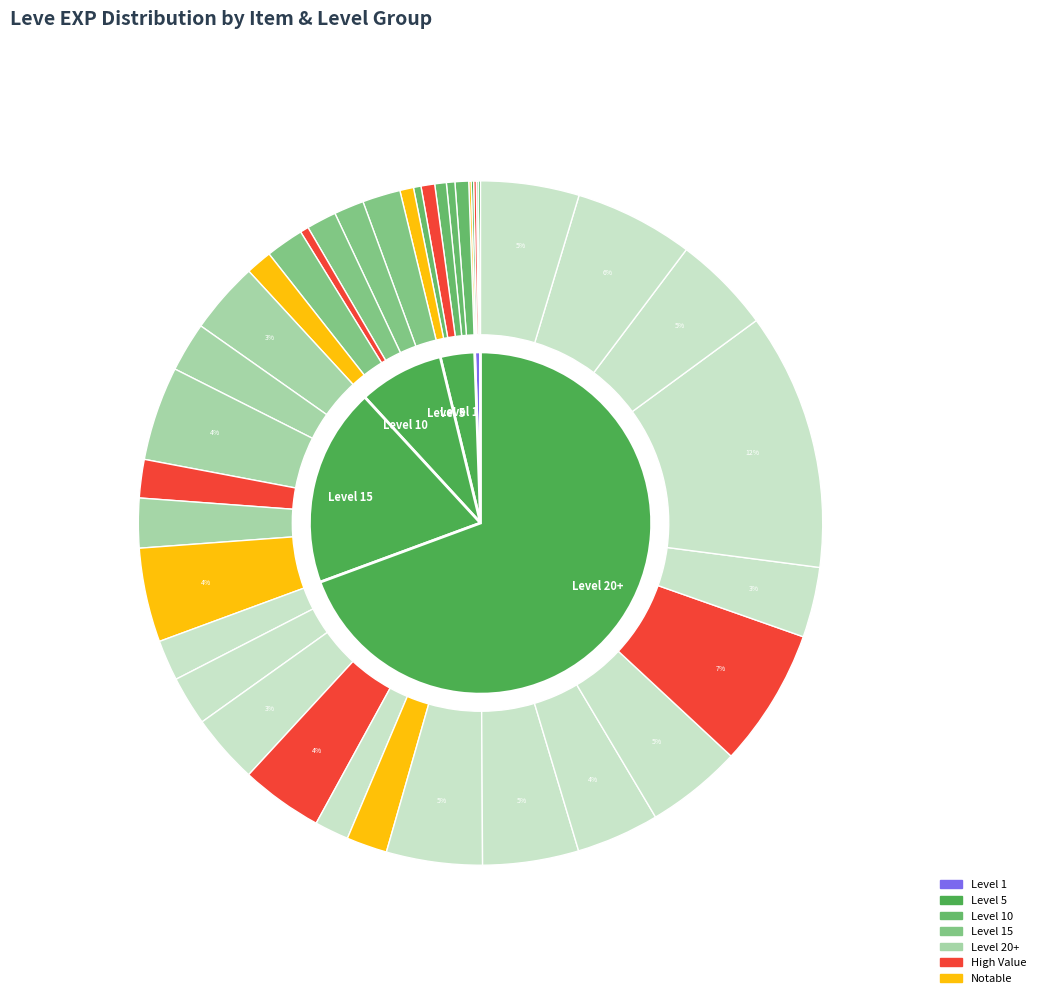

What is the smallest slice in the pie chart?

Copper Wristlets